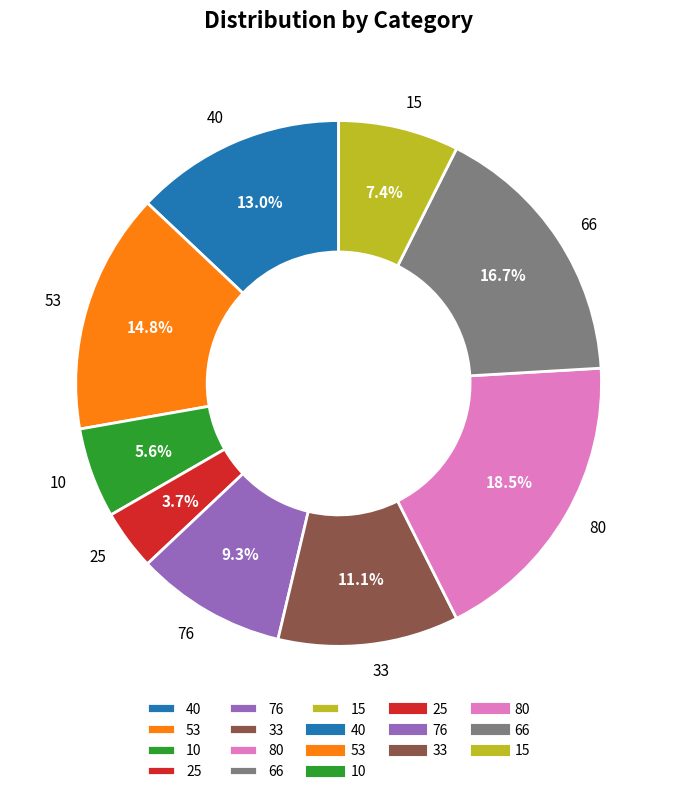

How many slices are in this pie chart?

9